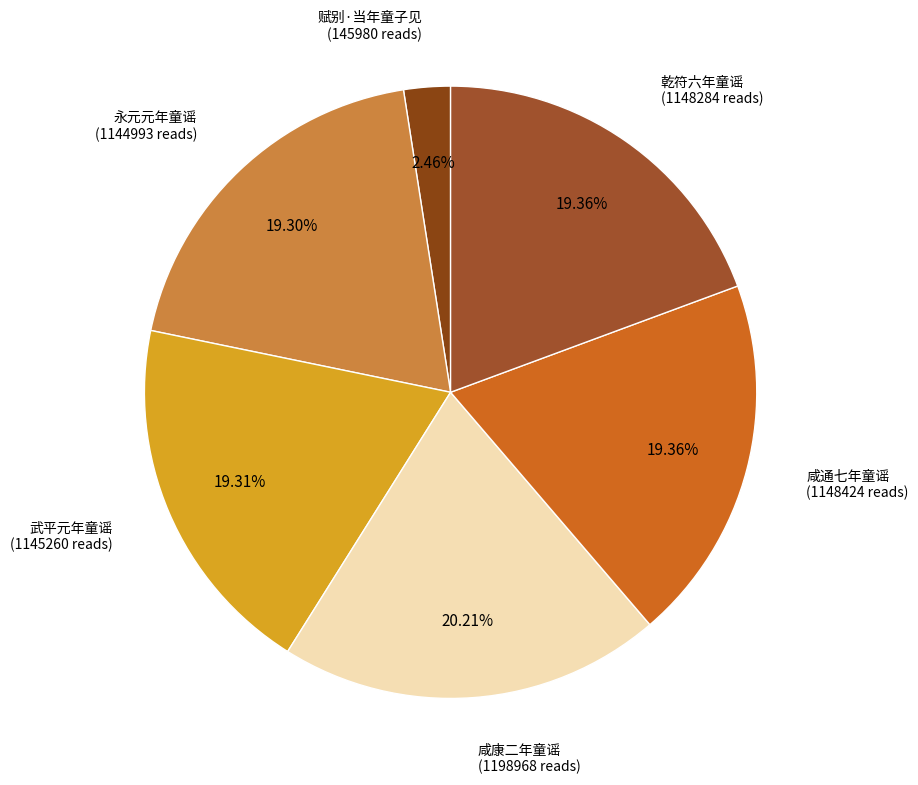

Rank the categories by value from lowest to highest.

赋别·当年童子见, 永元元年童谣, 武平元年童谣, 乾符六年童谣, 咸通七年童谣, 咸康二年童谣